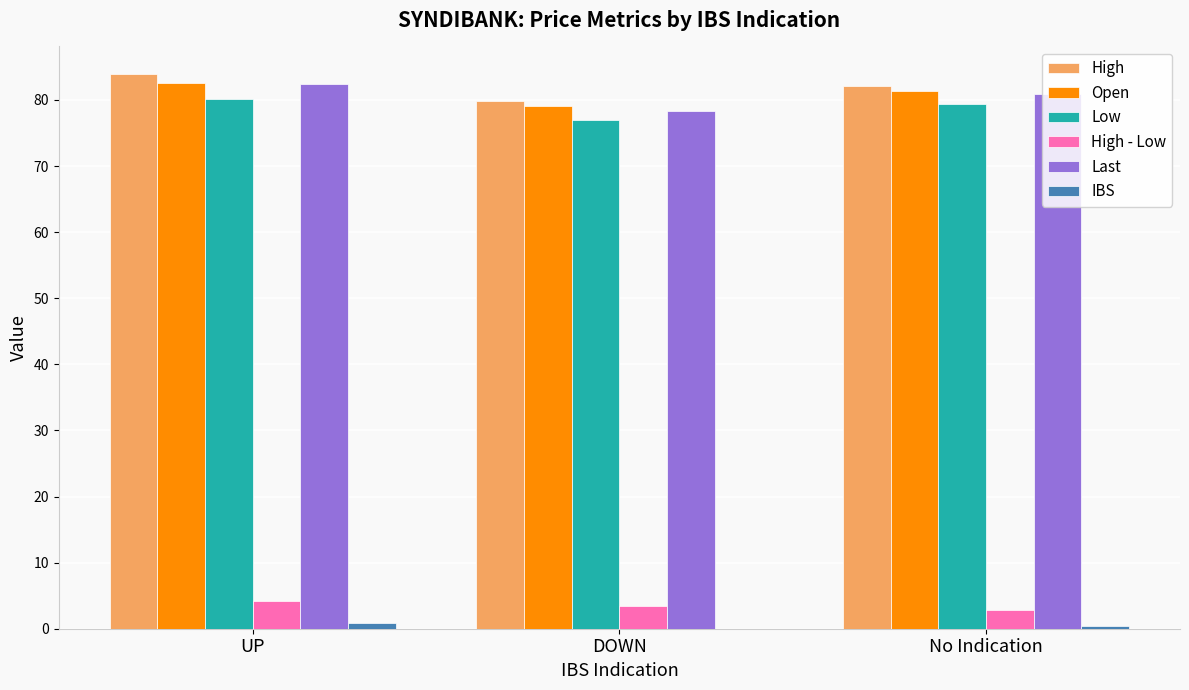

What is the greatest value displayed?

83.9